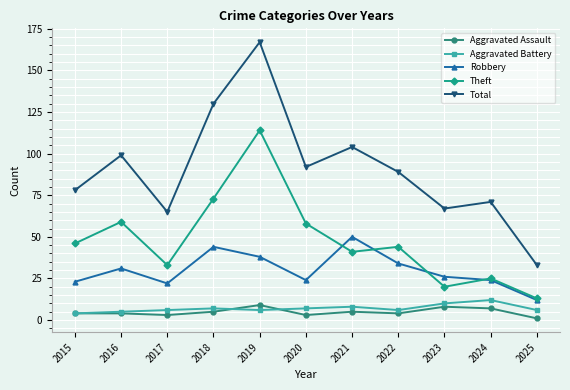

What is the value of the Aggravated Assault point at the 7th from the left?

5